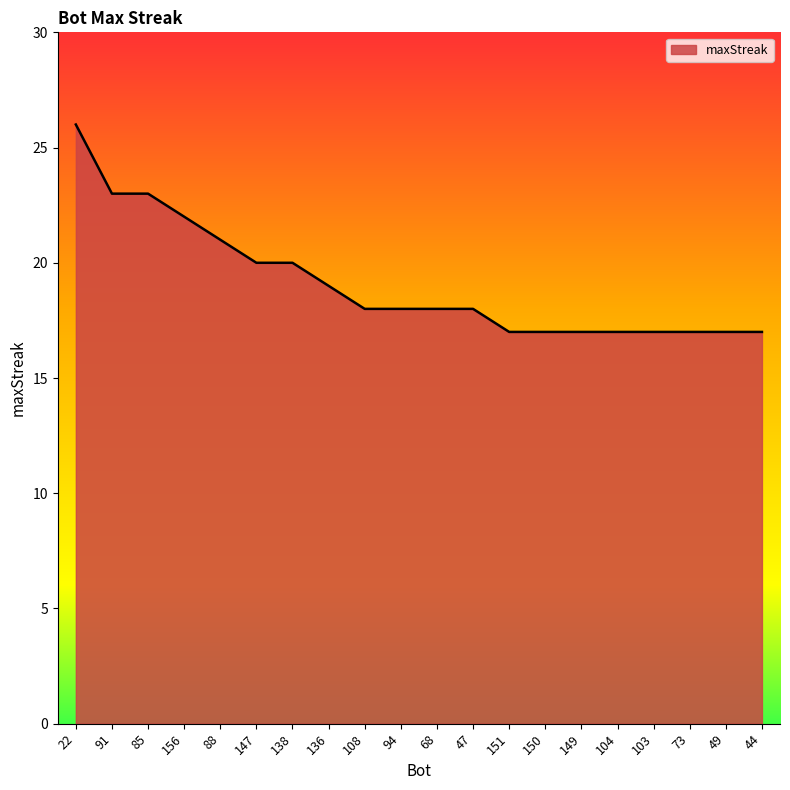

What is the change in value from 22 to 91?

-3